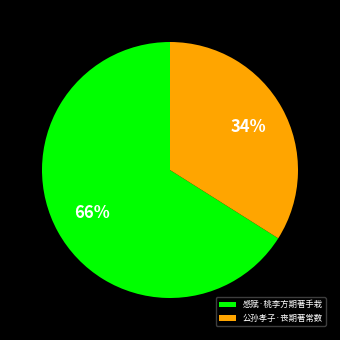

Which category has the smallest portion of the pie?

公孙孝子·丧期著常数